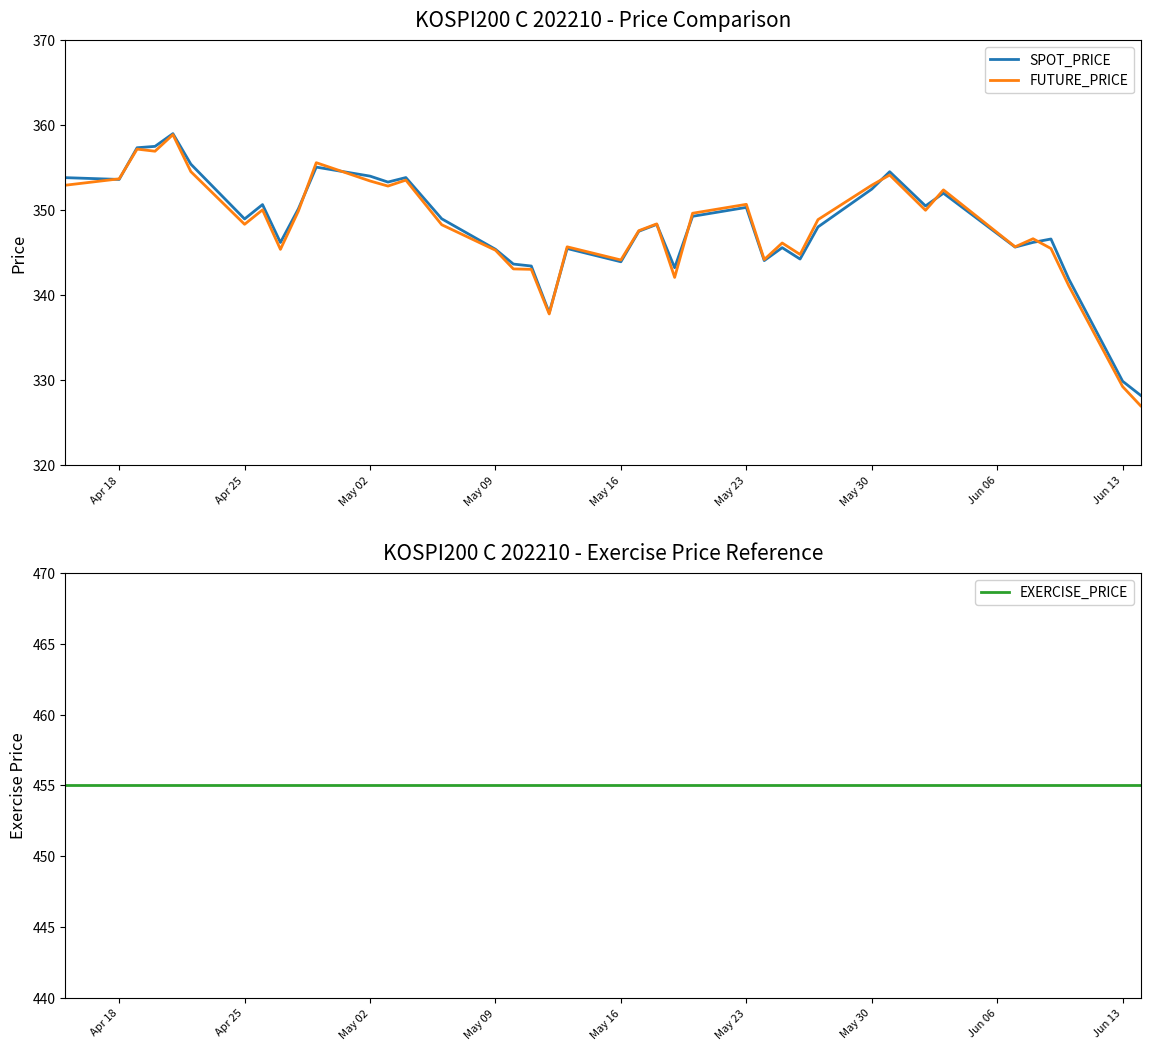

Reading right to left, list all the values displayed in this chart.

SPOT_PRICE: 328.2	329.9	341.9	346.6	346.2	345.7	352.0	350.5	354.5	352.5	348.0	344.3	345.6	344.1	350.3	349.3	343.2	348.3	347.5	343.9	345.5	337.9	343.4	343.7	345.4	349.0	353.9	353.3	354.0	355.1	350.2	346.2	350.7	349.0	355.4	359.0	357.5	357.4	353.6	353.8
FUTURE_PRICE: 327.0	329.2	341.1	345.5	346.6	345.7	352.4	350.0	354.1	352.9	348.9	344.8	346.1	344.2	350.7	349.6	342.1	348.4	347.6	344.1	345.7	337.8	343.1	343.1	345.3	348.3	353.6	352.9	353.4	355.6	349.9	345.4	350.1	348.4	354.6	358.9	356.9	357.2	353.7	352.9
EXERCISE_PRICE: 455.0	455.0	455.0	455.0	455.0	455.0	455.0	455.0	455.0	455.0	455.0	455.0	455.0	455.0	455.0	455.0	455.0	455.0	455.0	455.0	455.0	455.0	455.0	455.0	455.0	455.0	455.0	455.0	455.0	455.0	455.0	455.0	455.0	455.0	455.0	455.0	455.0	455.0	455.0	455.0